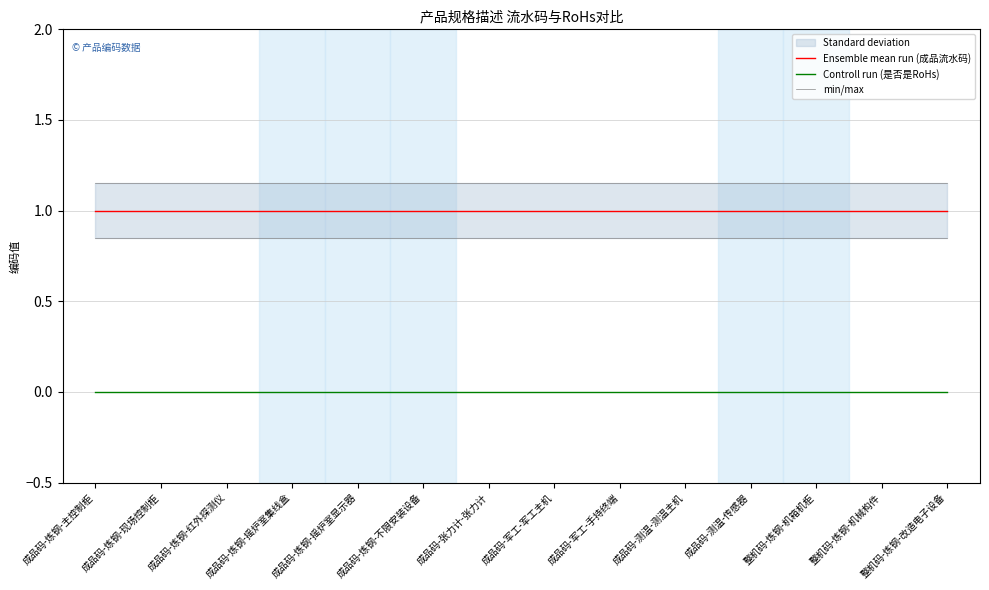

Read the min/max value at 成品码-炼钢-不限安装设备.

1.1